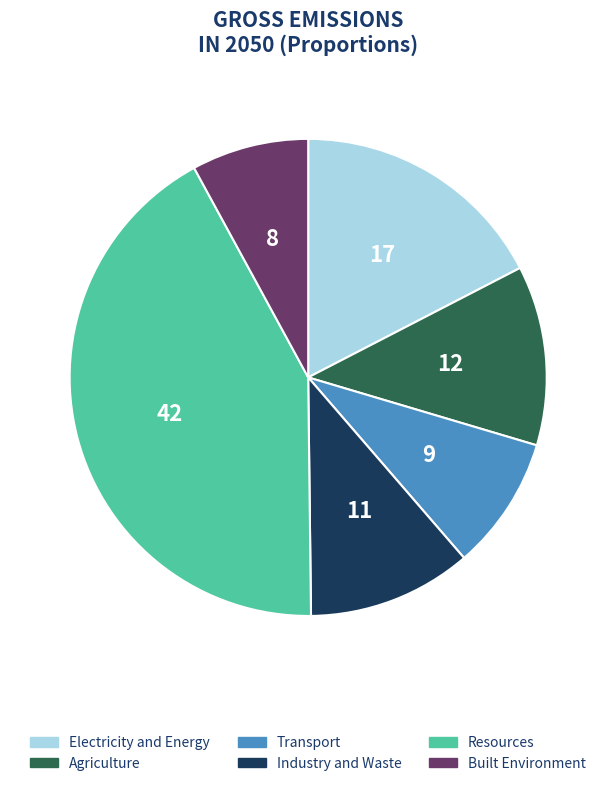

Is it true that Transport is 1% of the pie?

False